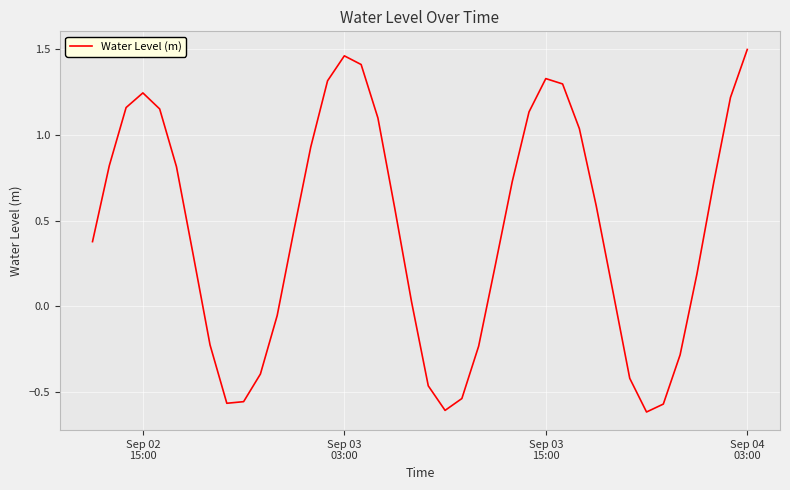

What is the difference between the maximum and minimum values?

2.1